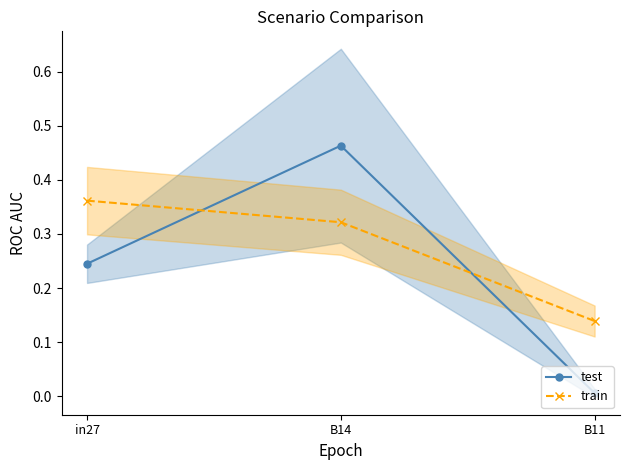

What is the label of the 3rd point from the right?

in27